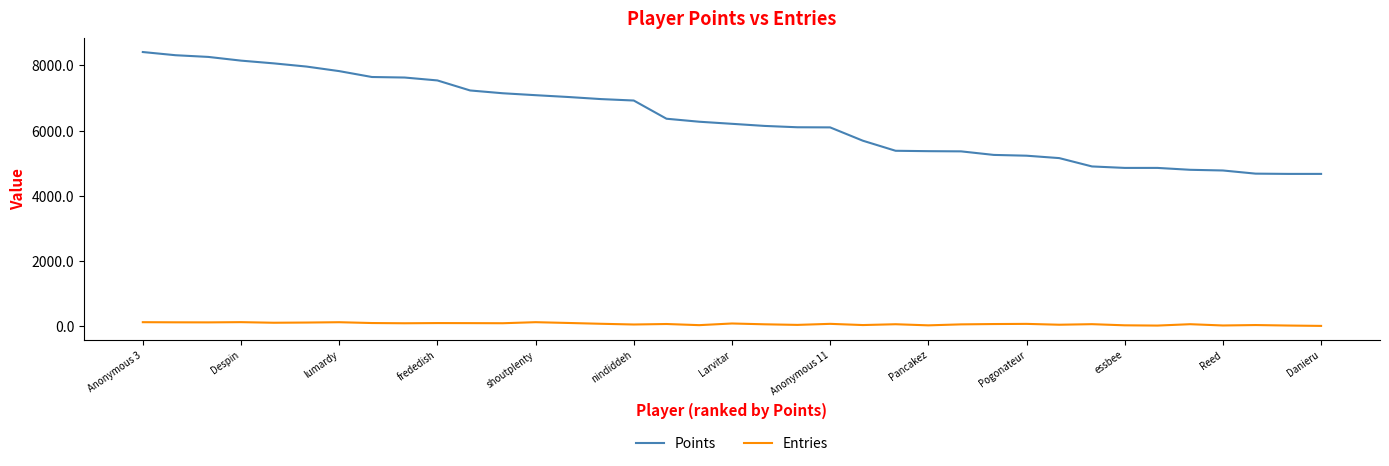

What is the maximum value shown in the chart?

8410